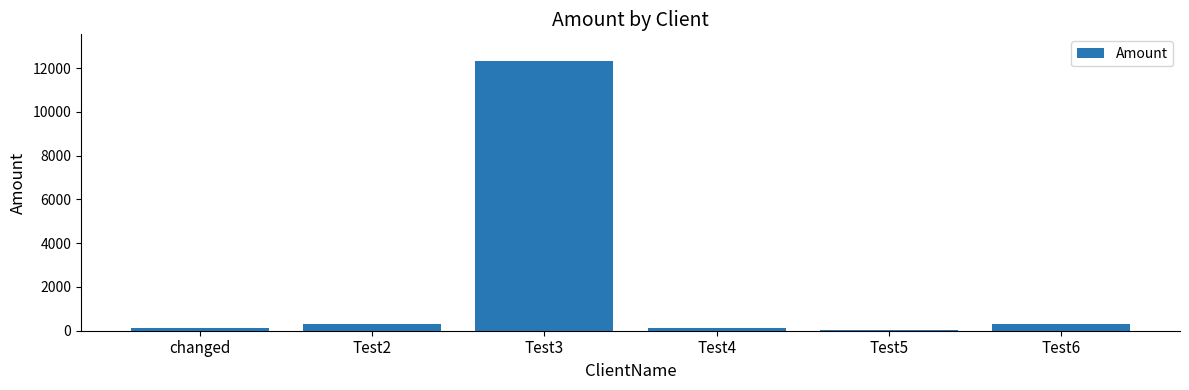

What is the maximum value shown in the chart?

12314